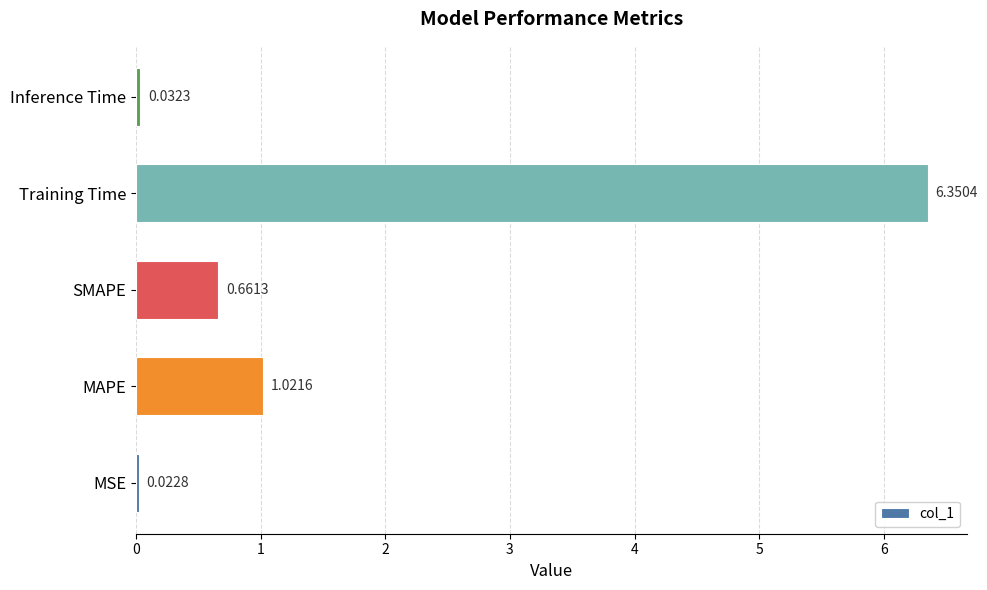

Rank the categories by value from highest to lowest.

Training Time, MAPE, SMAPE, Inference Time, MSE